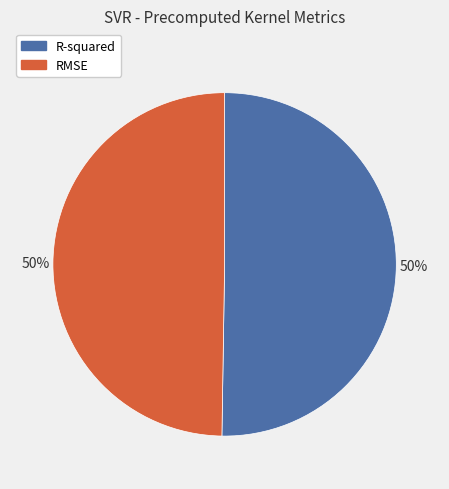

What percentage is the R-squared slice, to the nearest percent?

50%